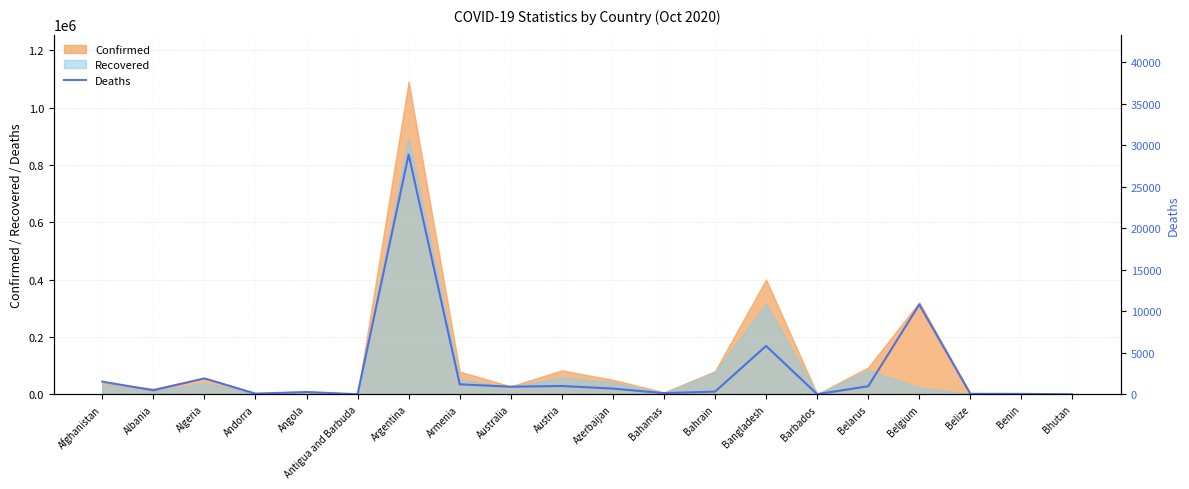

How many points are lower than both their immediate neighbors (excluding endpoints)?

6